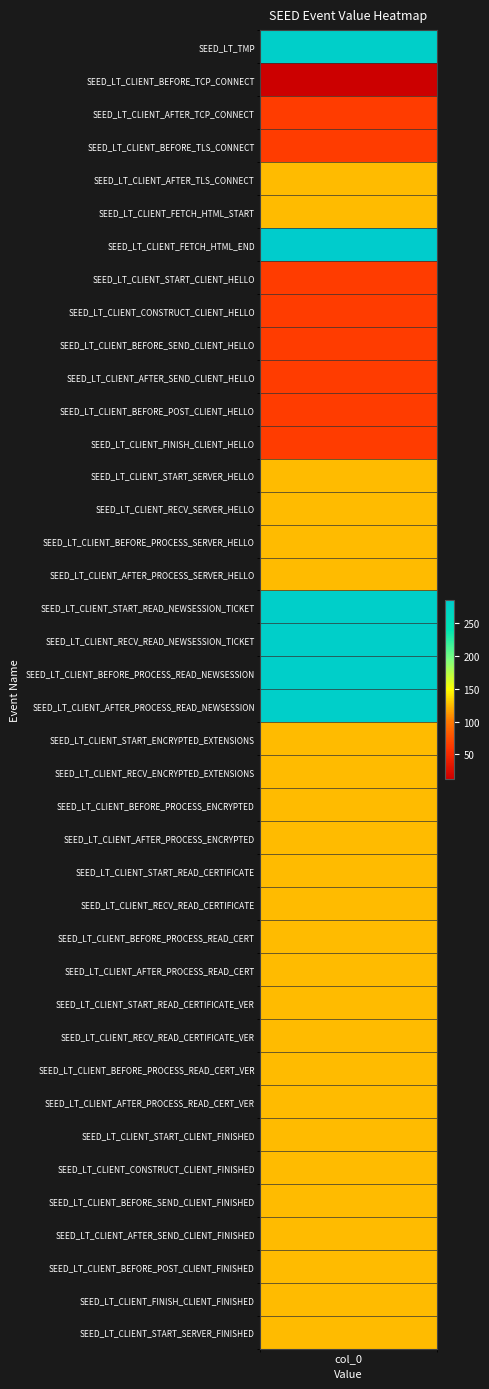

True or false: the data shows 279 at 20.

True